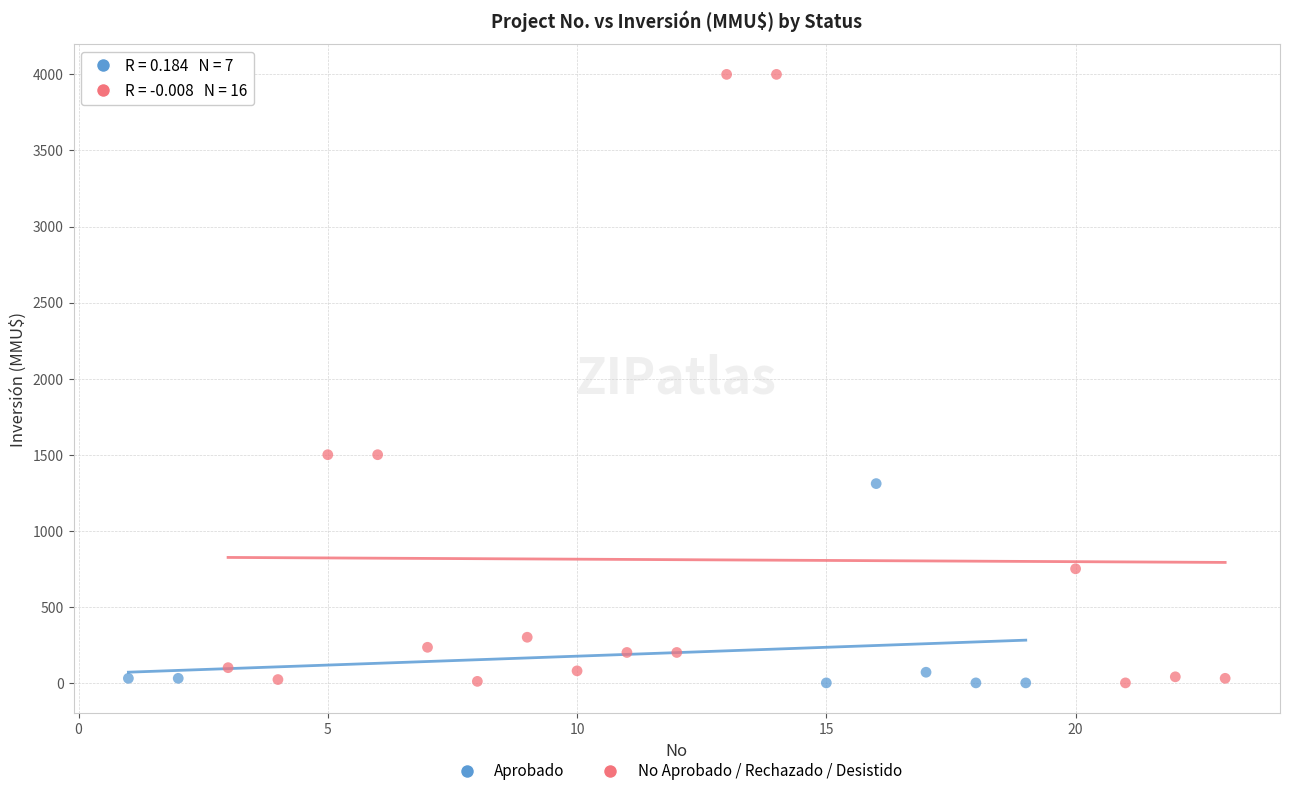

Which series has the widest spread of Y values?

No Aprobado / Rechazado / Desistido